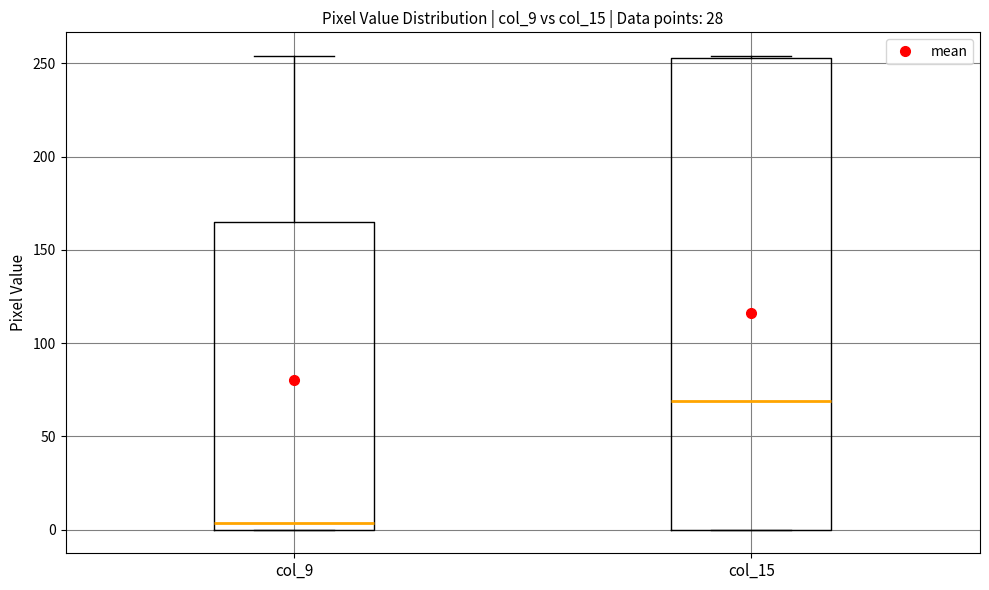

Comparing the boxes themselves (not the whiskers), which one is the tallest?

col_15